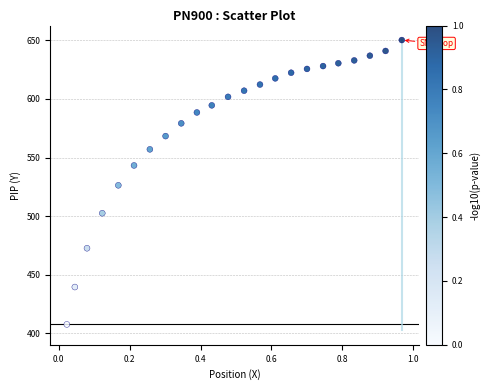

What is the range of Y values (max minus min)?

242.8